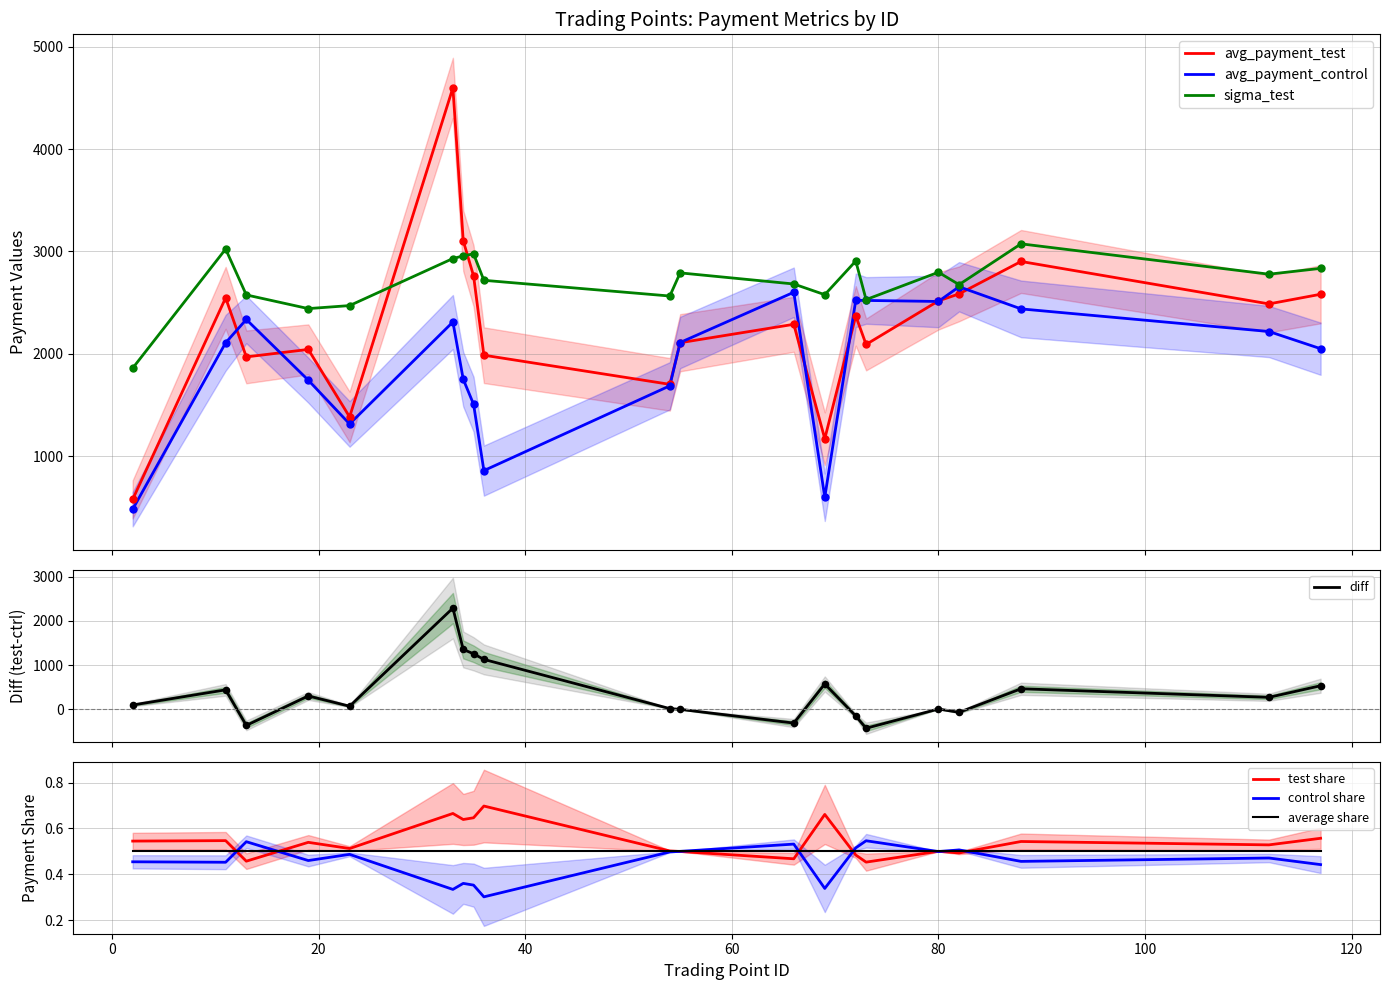

At how many categories does at least one series exceed 308?

20